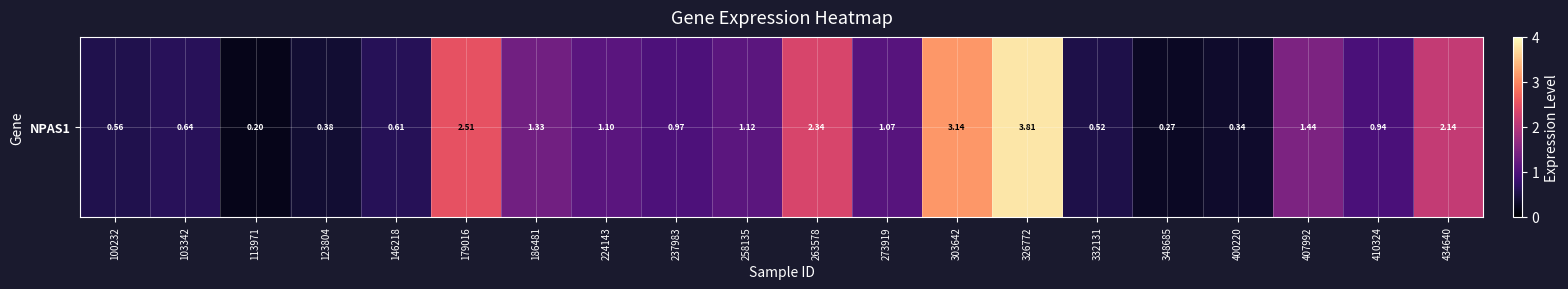

Between 113971 and 434640, which is larger?

434640